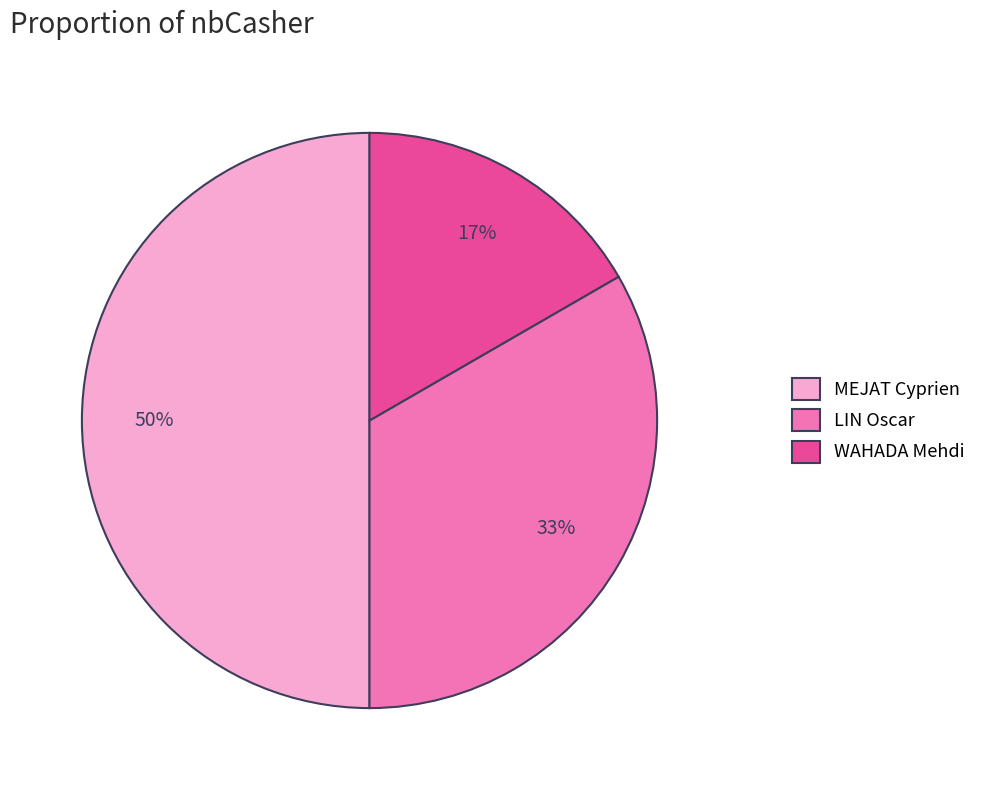

The MEJAT Cyprien slice represents 39% of the pie. True or false?

False